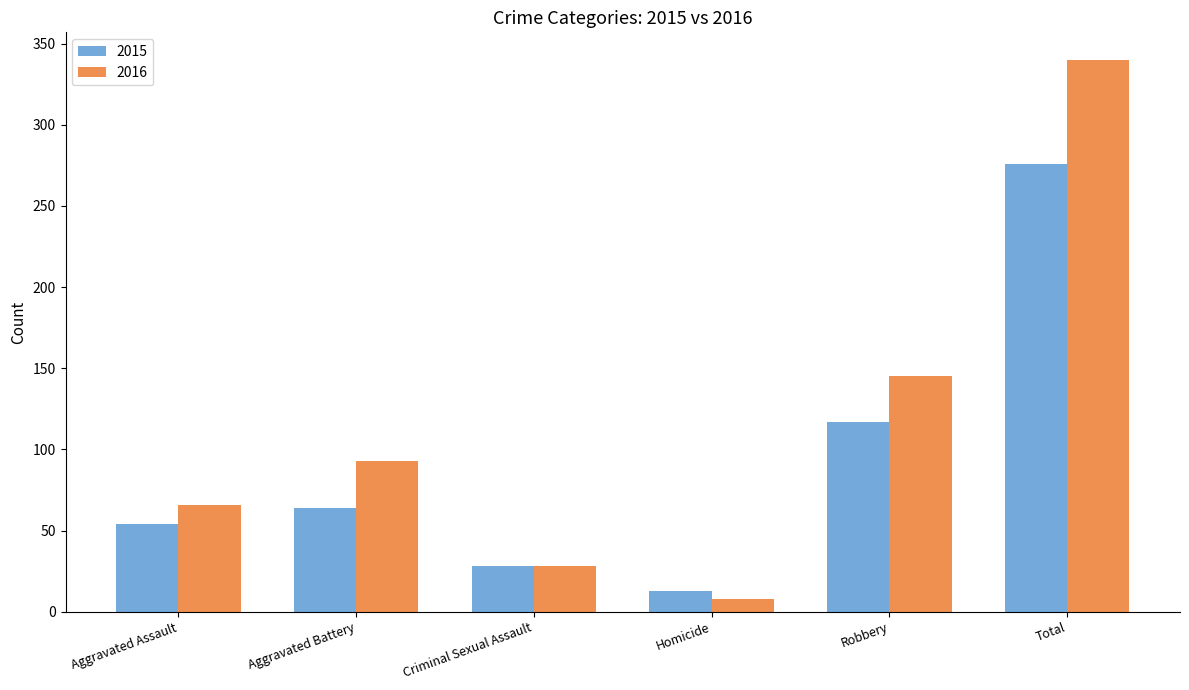

What is the average value of the 2016 series?

113